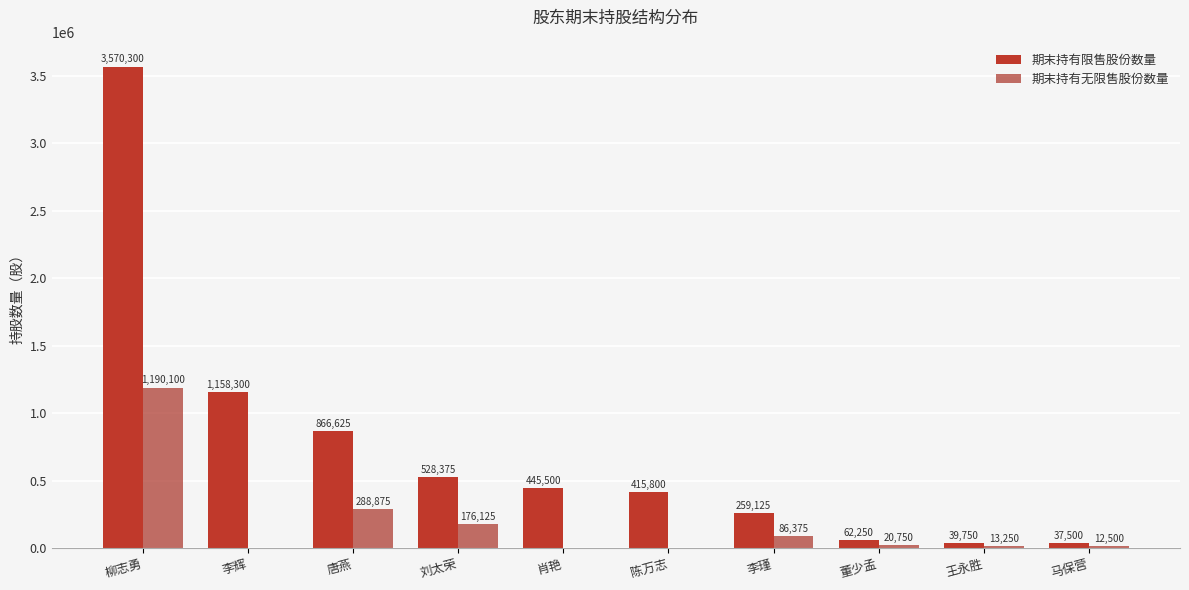

How many groups of bars are there?

10